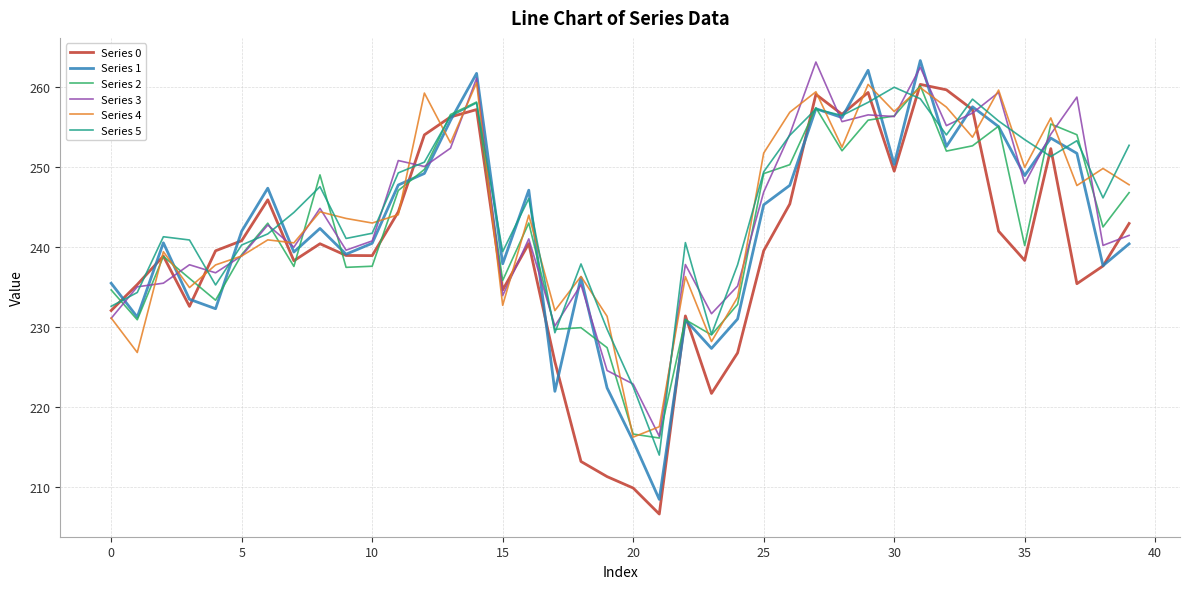

How many values in the Series 4 series are below 243?

18